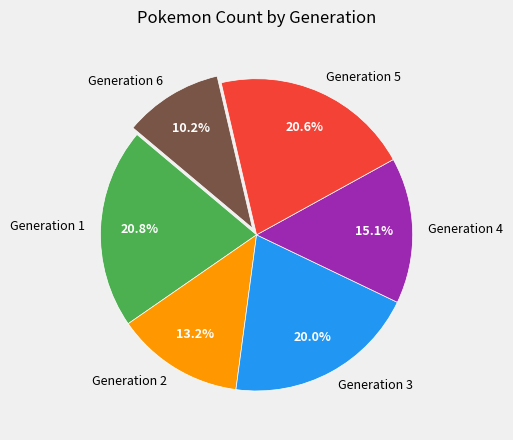

Between Generation 3 and Generation 2, which is larger?

Generation 3